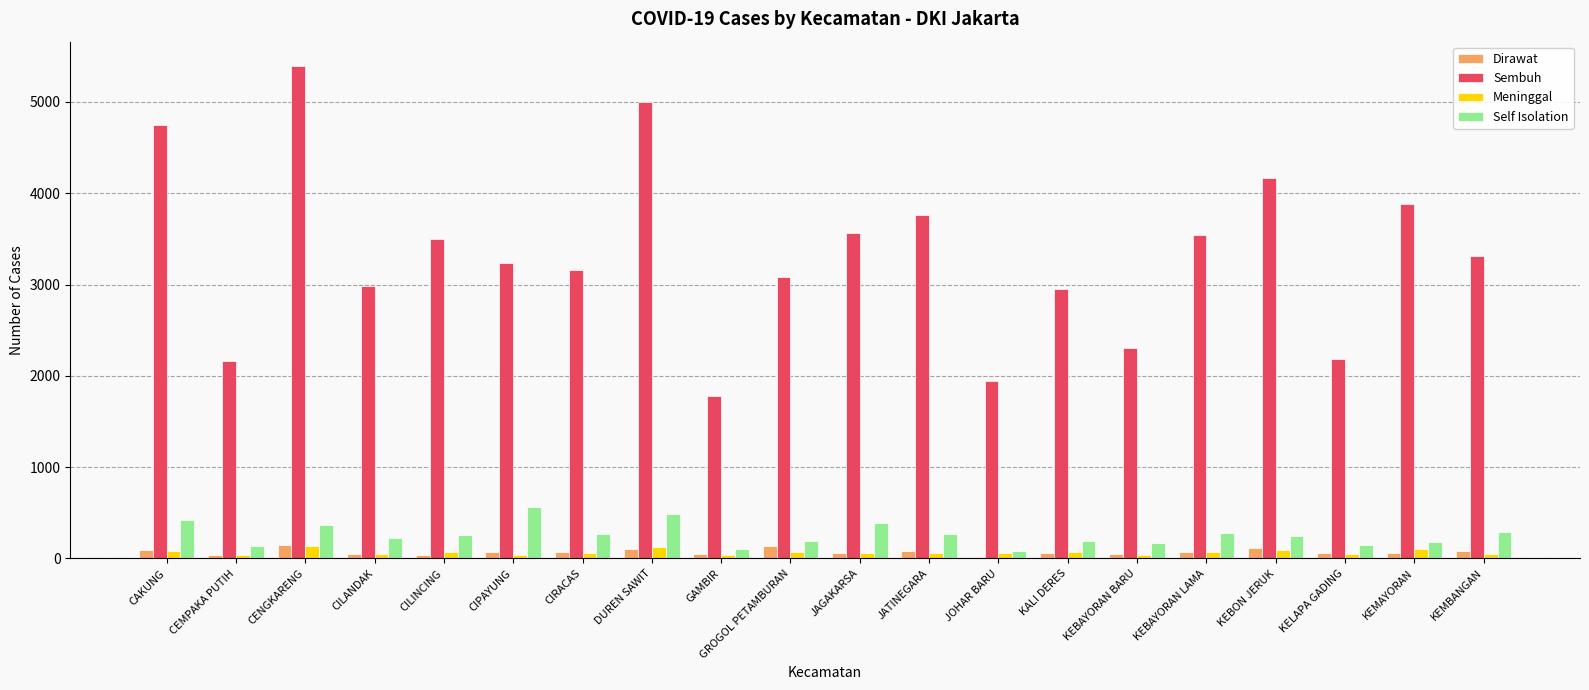

What is the maximum value shown in the chart?

5390